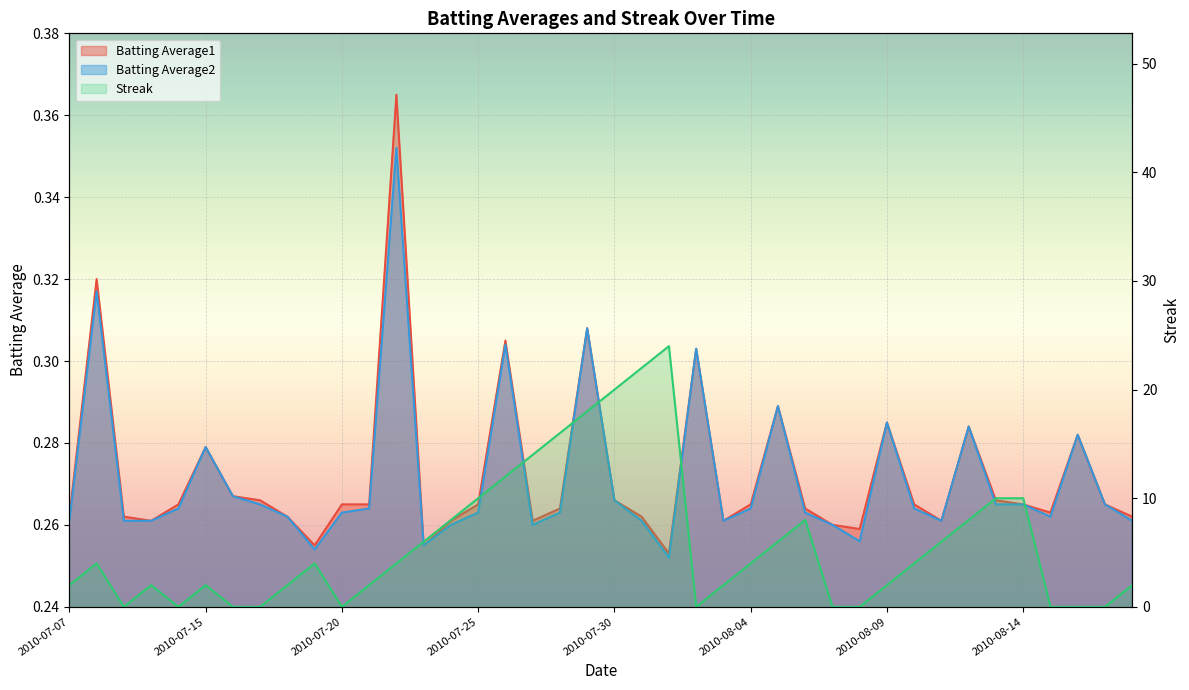

Which series changed the most between 2010-07-07 and 2010-08-12?

Streak